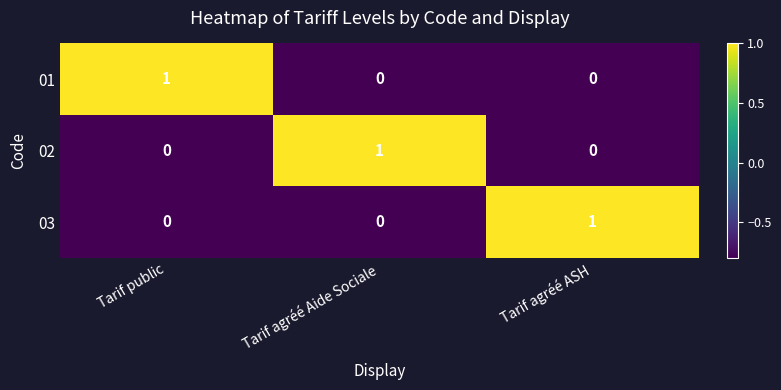

Is it true that 03 equals 1 at Tarif agréé ASH?

True